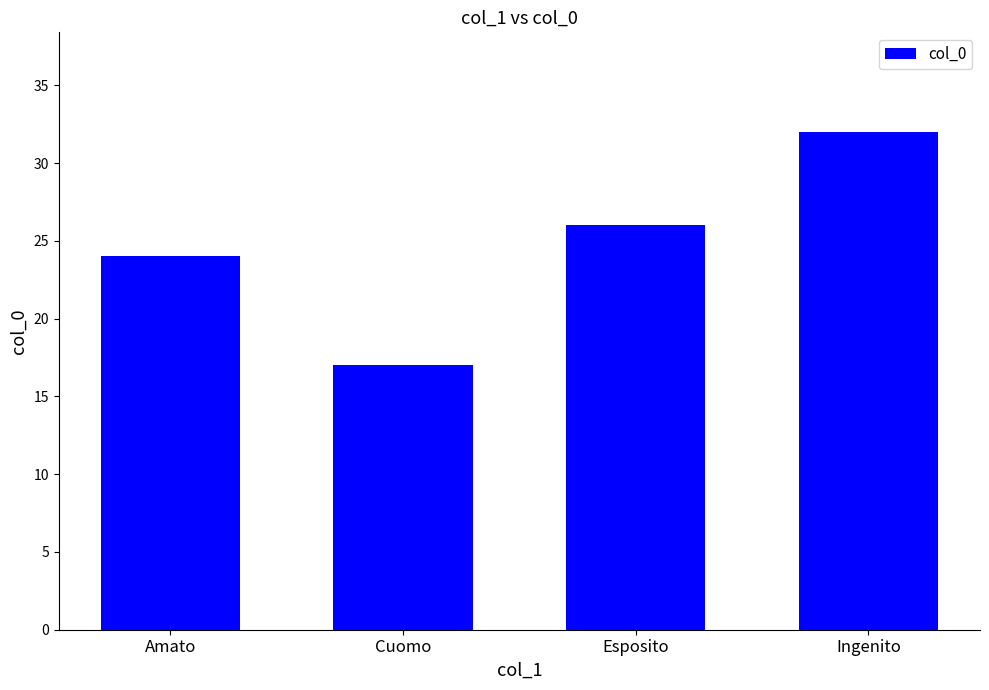

List the labels in order of value, largest first.

Ingenito, Esposito, Amato, Cuomo